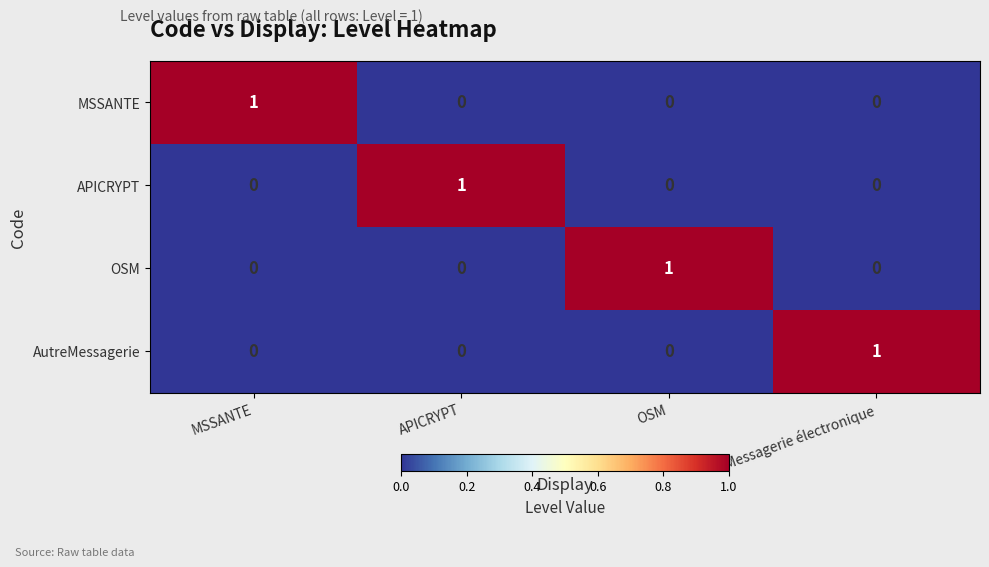

Reading left to right, transcribe all the data shown in this chart.

MSSANTE: MSSANTE=1	APICRYPT=0	OSM=0	Messagerie électronique=0
APICRYPT: MSSANTE=0	APICRYPT=1	OSM=0	Messagerie électronique=0
OSM: MSSANTE=0	APICRYPT=0	OSM=1	Messagerie électronique=0
AutreMessagerie: MSSANTE=0	APICRYPT=0	OSM=0	Messagerie électronique=1